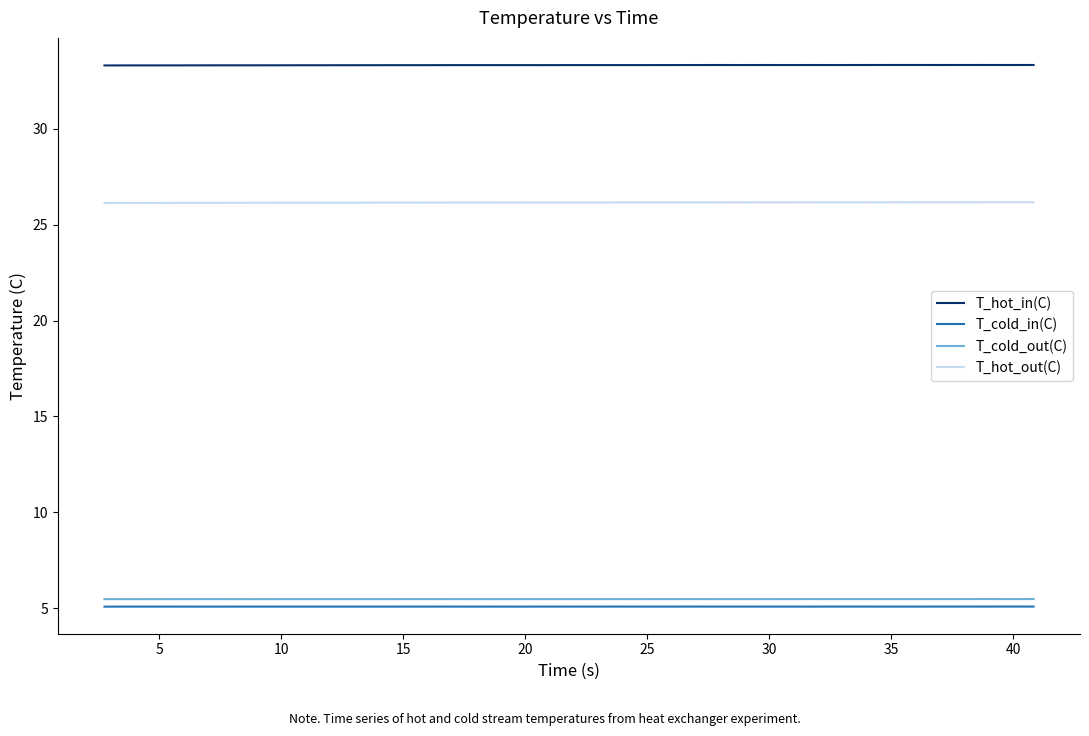

True or false: T_cold_in(C) and T_hot_in(C) intersect in this chart.

False